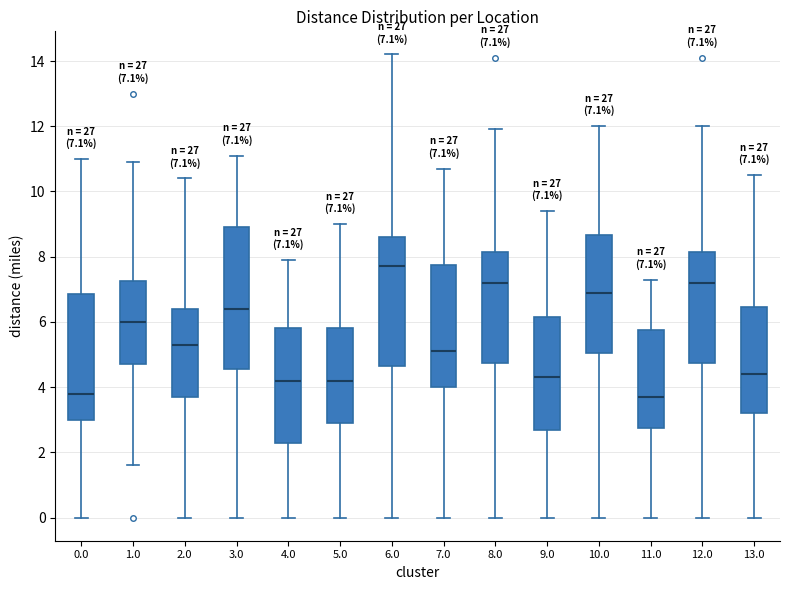

Comparing the boxes themselves (not the whiskers), which one is the tallest?

3.0